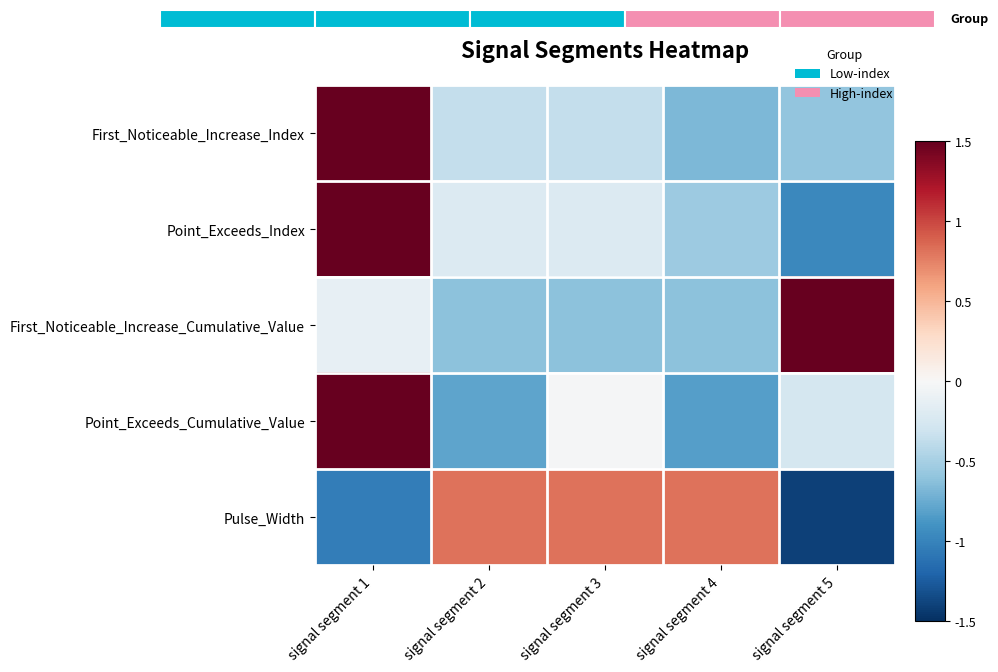

At which label does First_Noticeable_Increase_Index reach its peak?

signal segment 1